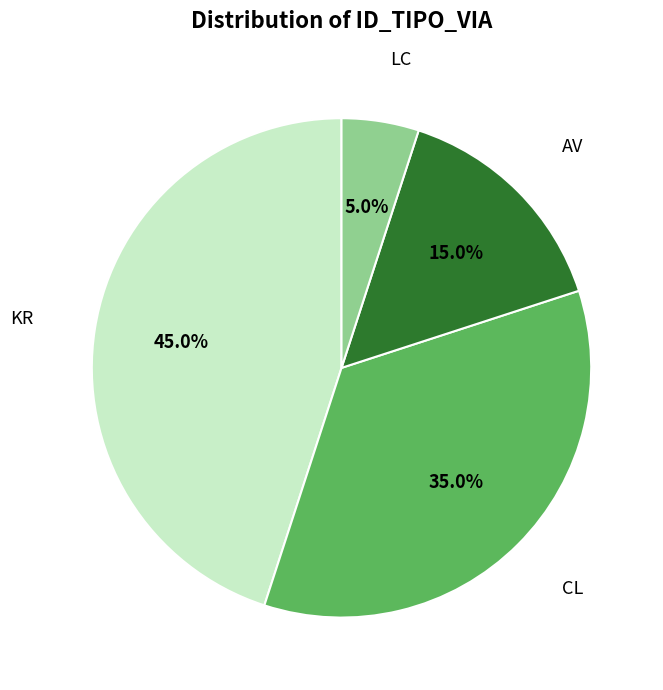

Is there any slice that represents more than half of the pie?

No